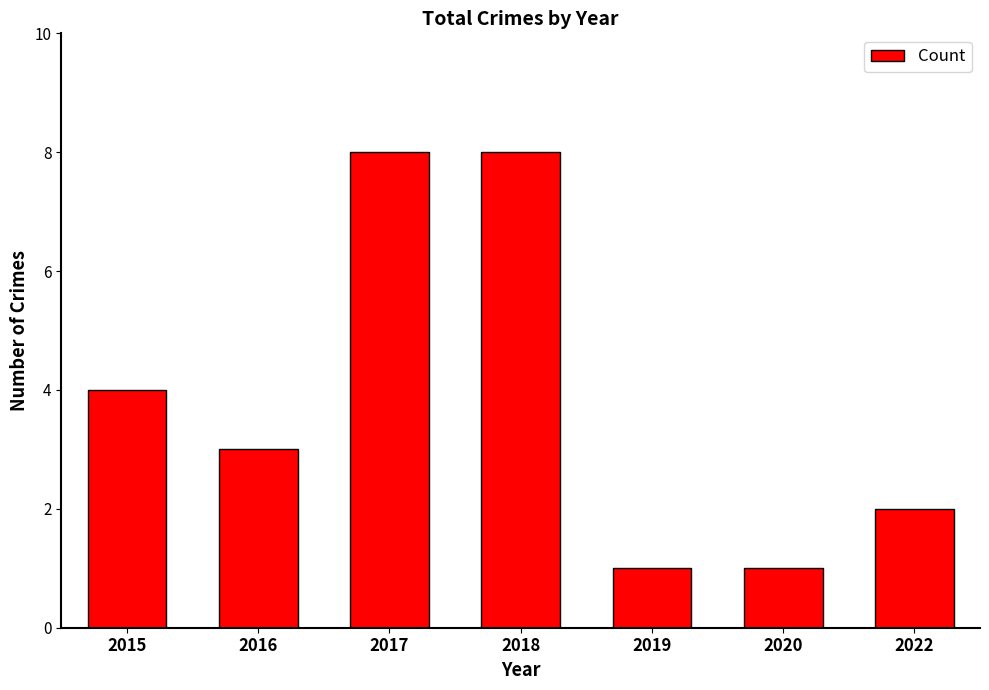

Reading right to left, list all the values displayed in this chart.

2	1	1	8	8	3	4